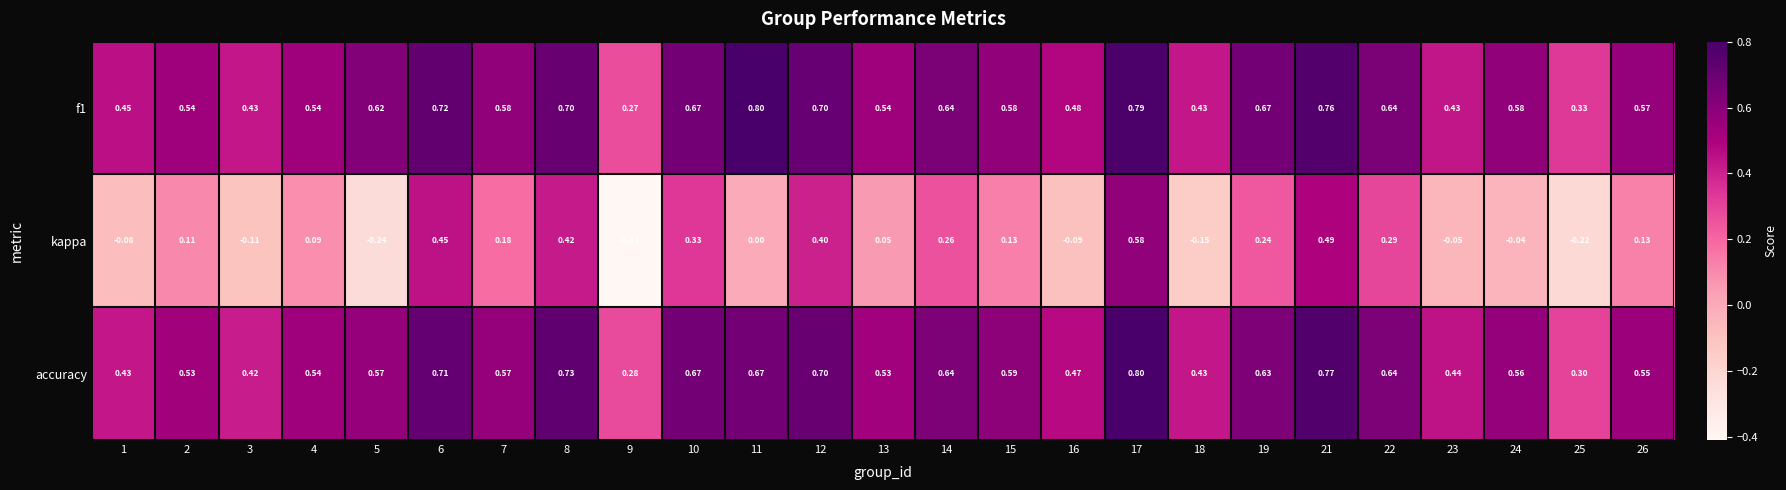

Which series has the widest spread of values?

kappa